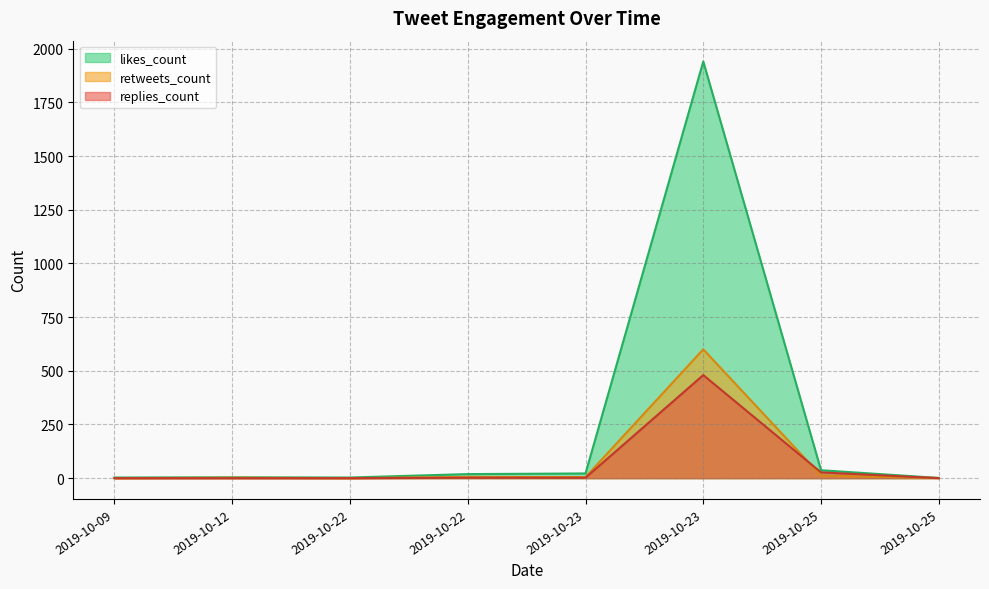

What is the difference between the highest and lowest values at 2019-10-23?

20